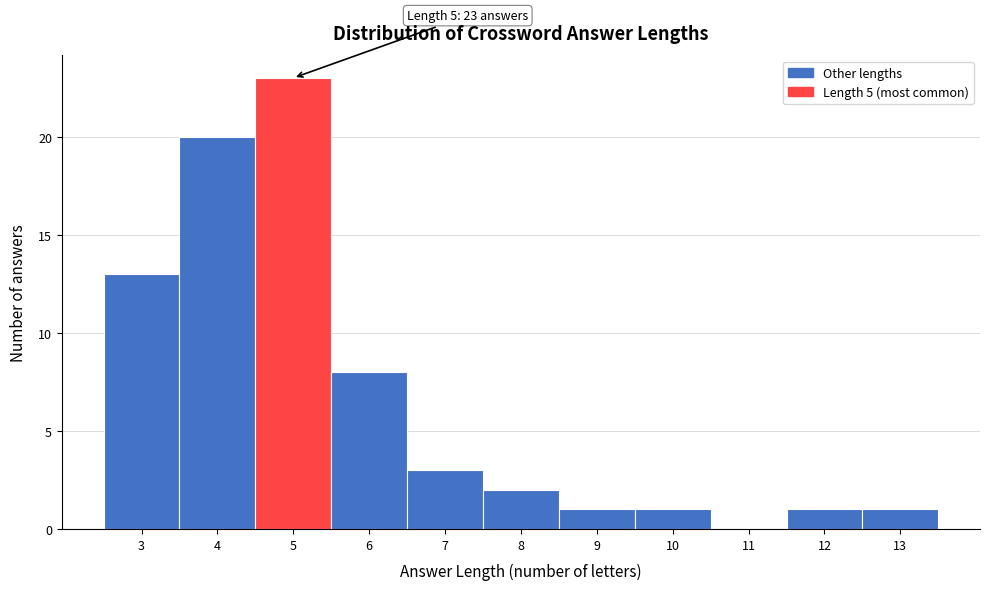

Which range on the x-axis has the tallest bar?

4.5 to 5.5